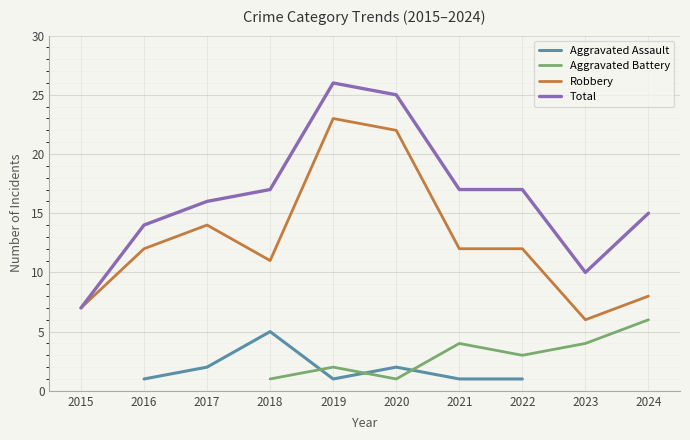

True or false: Robbery has a value of 12 at 2022.

True